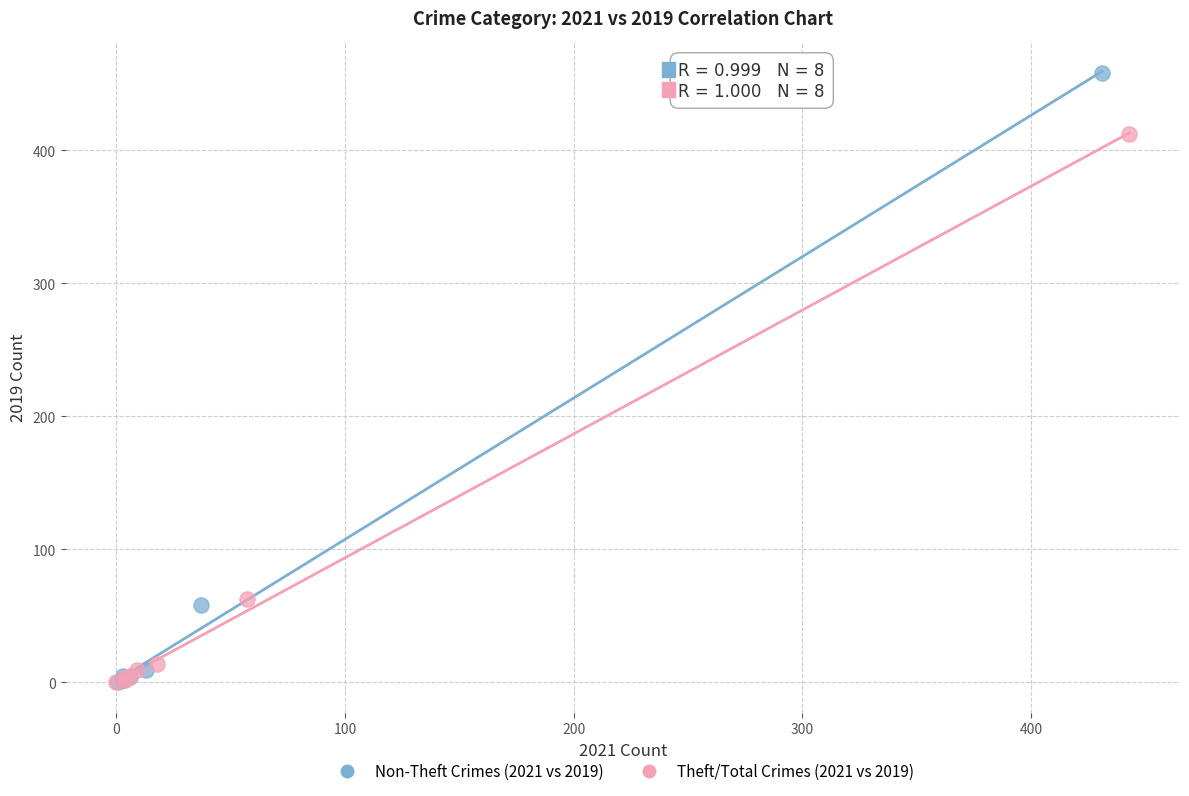

Which series has the largest Y range (max minus min)?

Non-Theft Crimes (2021 vs 2019)